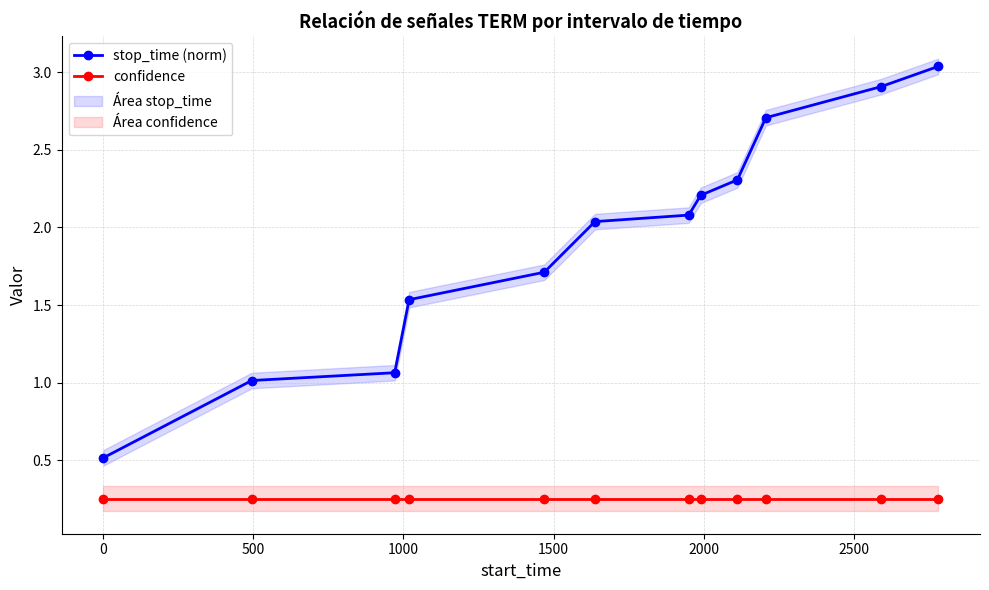

True or false: stop_time (norm) has more than 2 points higher than both neighbors.

False